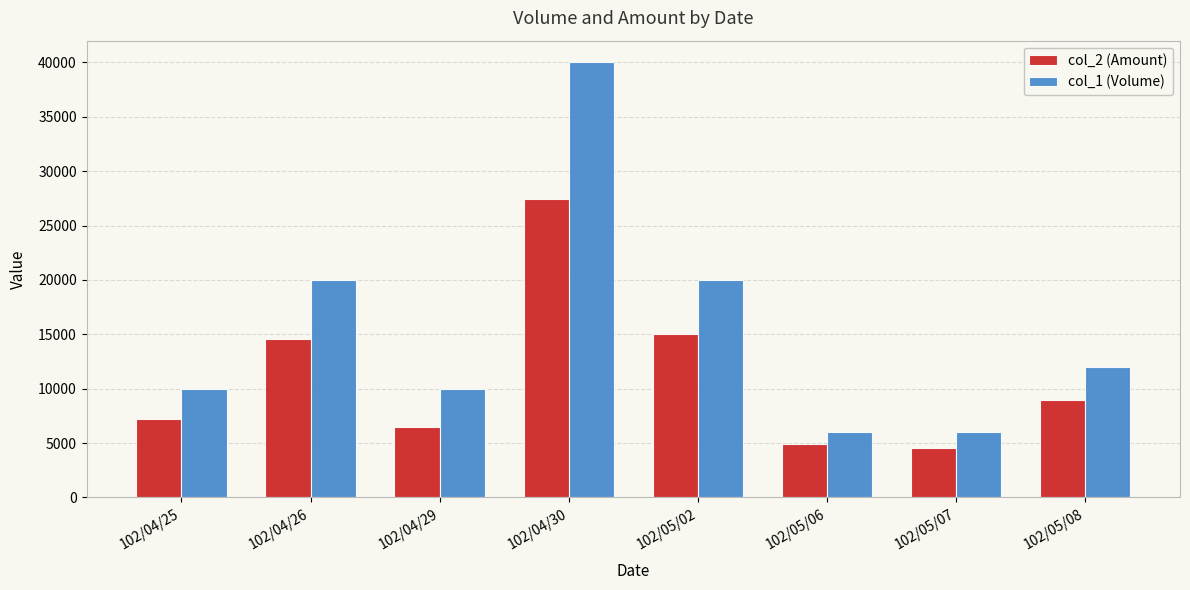

What position from the right is 102/04/26?

7